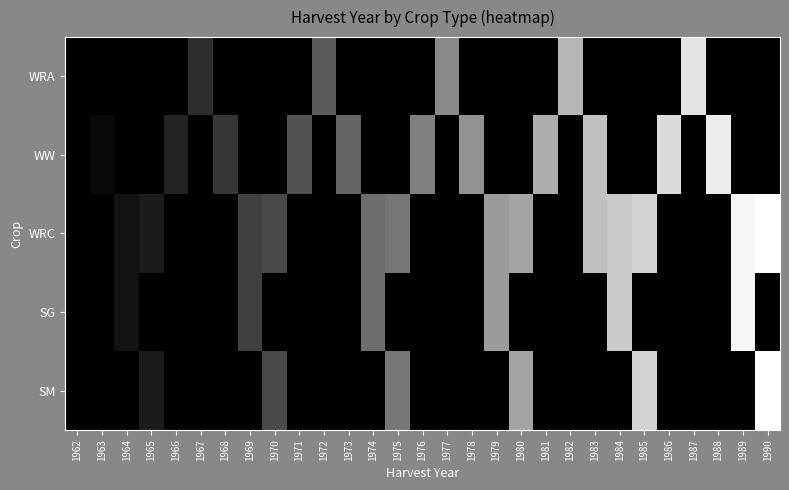

What is the spread (max minus min) of values at 1983?

1983